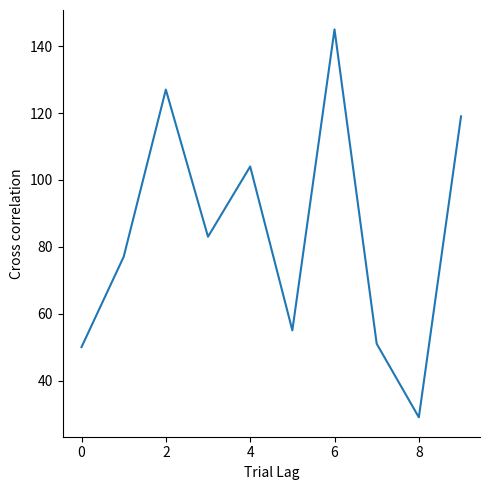

What is the smallest value displayed?

29